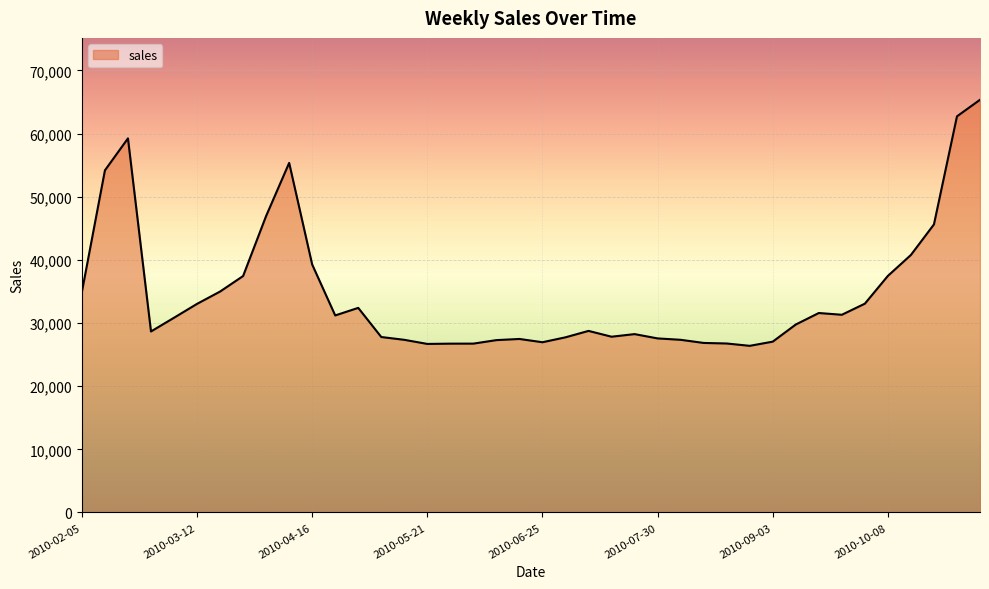

How many values are below 30837?

20